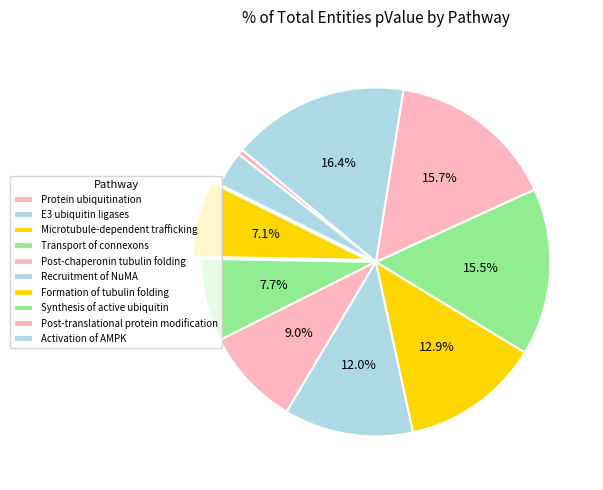

Which slice is the largest?

Activation of AMPK